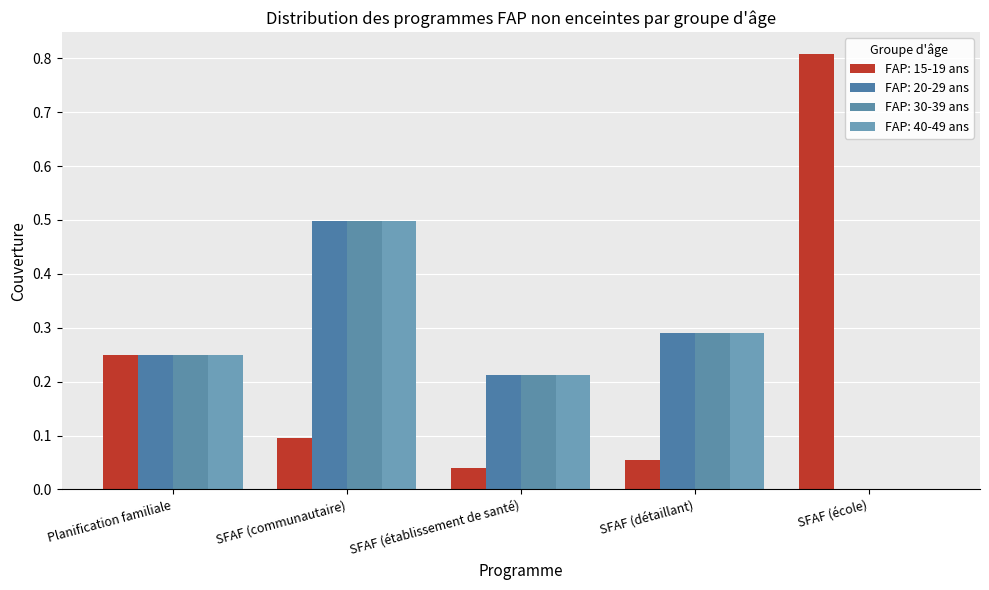

Are the bars grouped side by side (vs. stacked)?

Yes